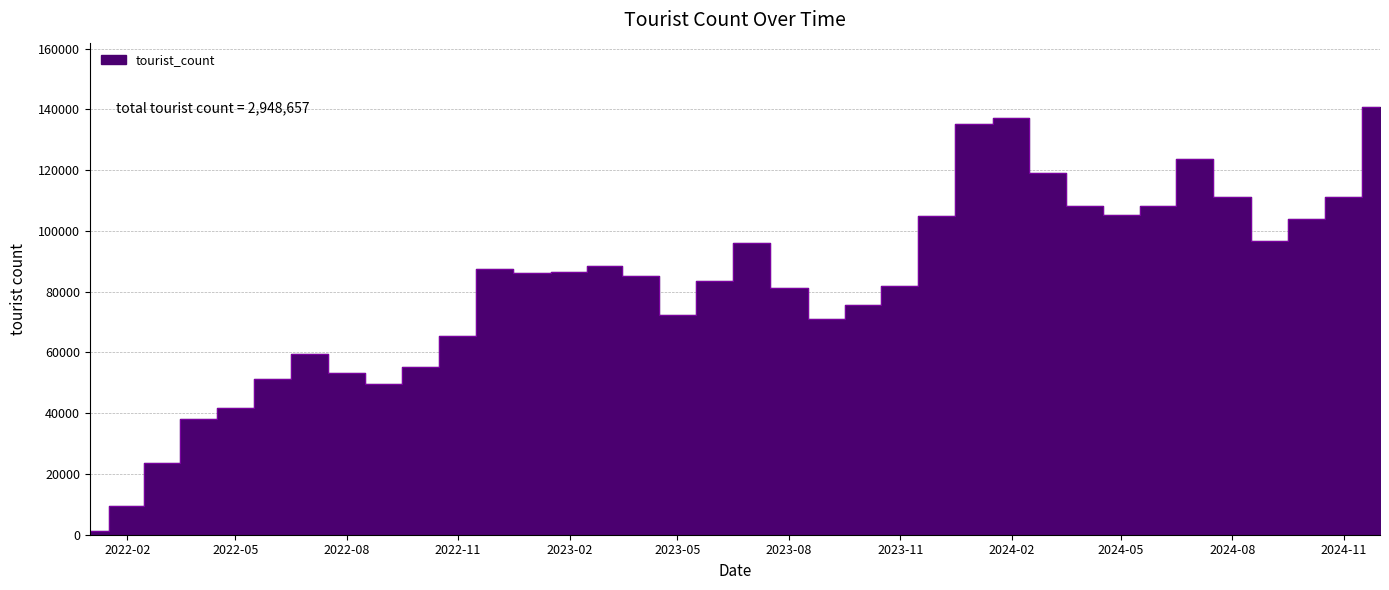

What is the smallest value displayed?

1237.0